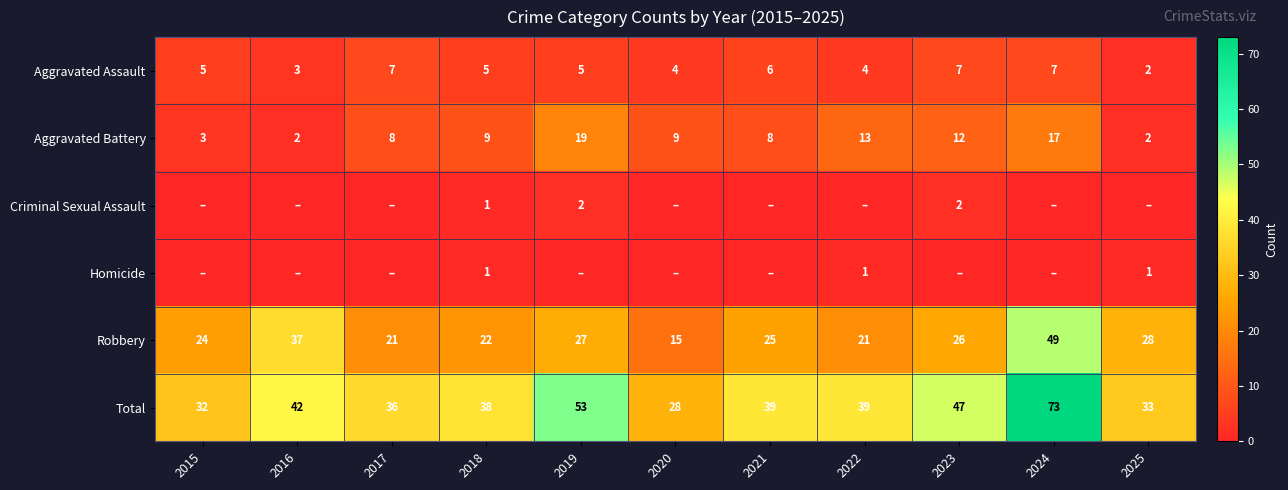

Is it true that Robbery equals 21 at 2020?

False